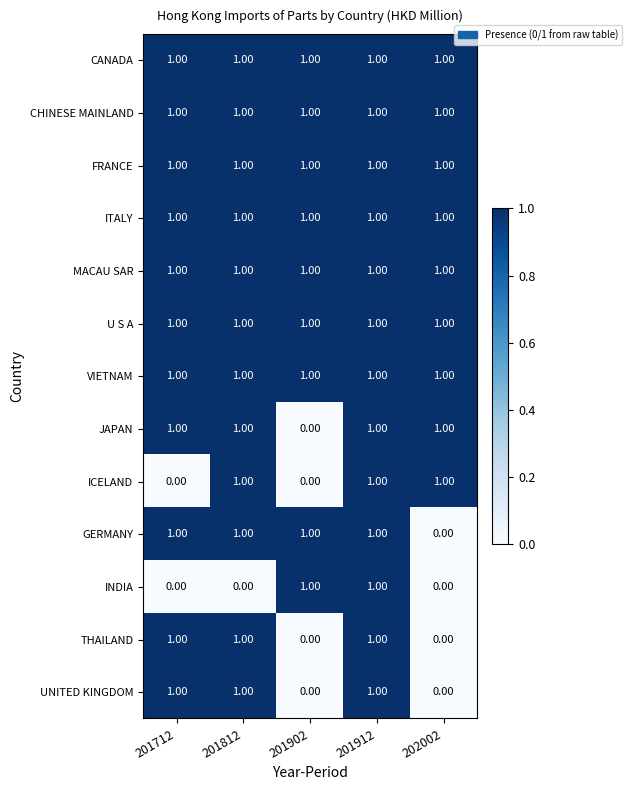

What is the total value across all series at 201902?

9